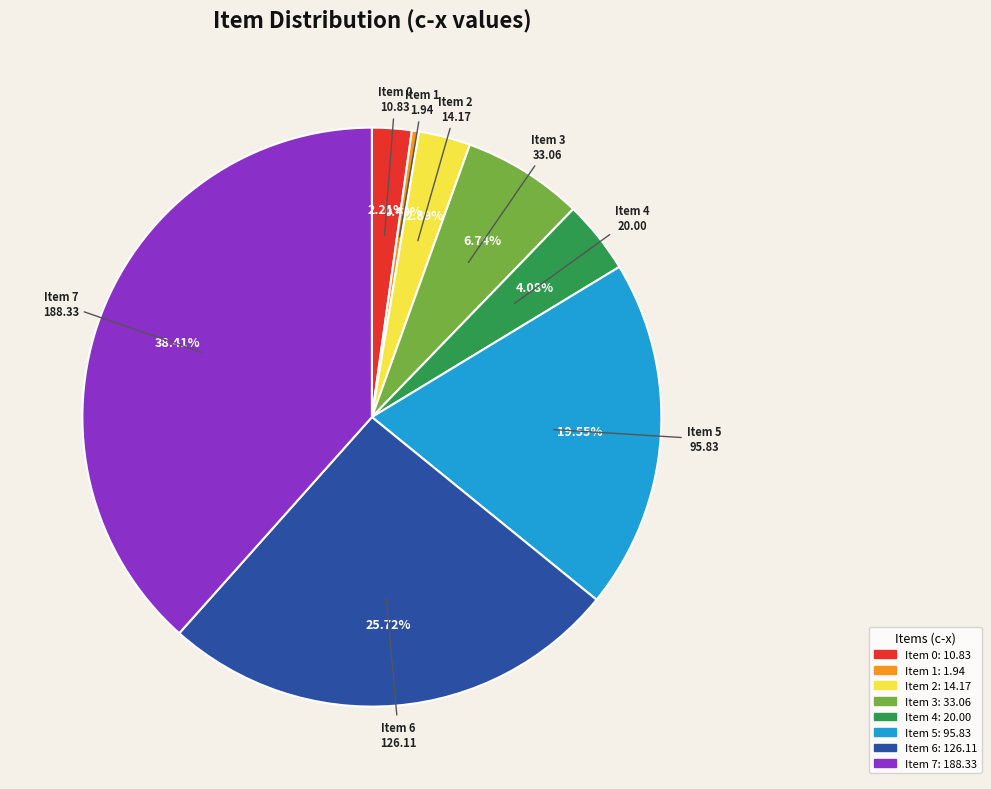

Do Item 3 and Item 1 together represent more than half of the pie?

No